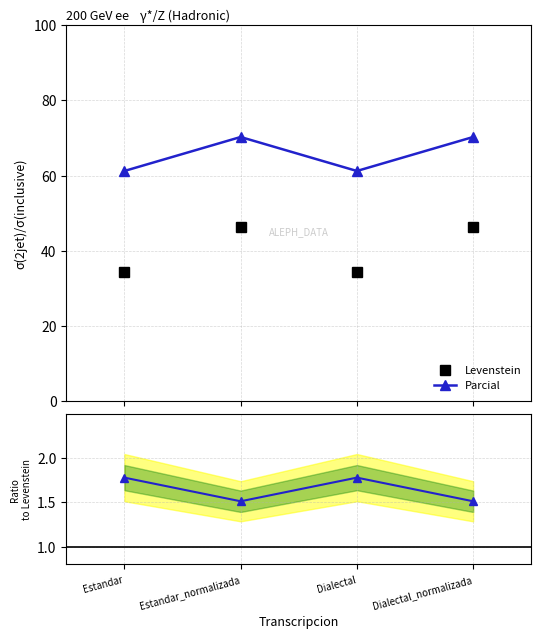

True or false: Levenstein has a value of 34.4 at Dialectal.

True